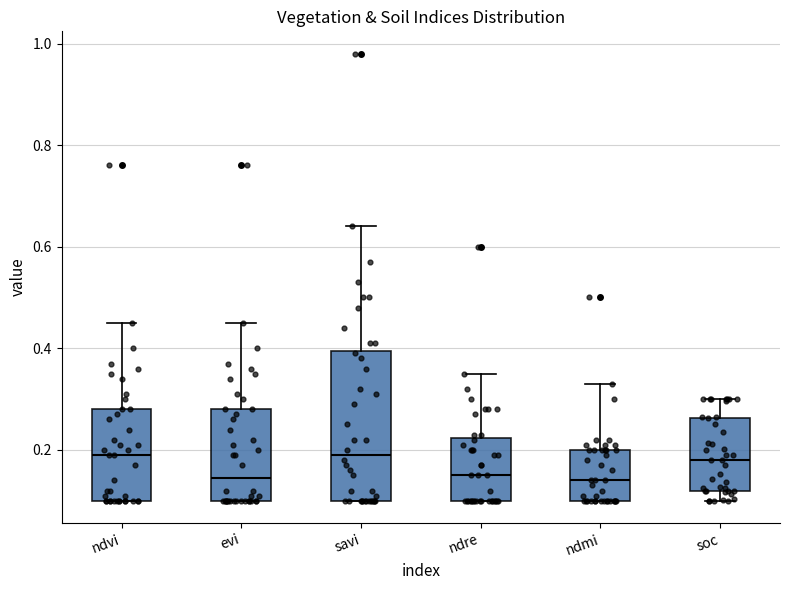

Where is the lower edge of the box for soc on the y-axis? The values are not printed on the chart, so give them approximately, as read against the axis.

0.12